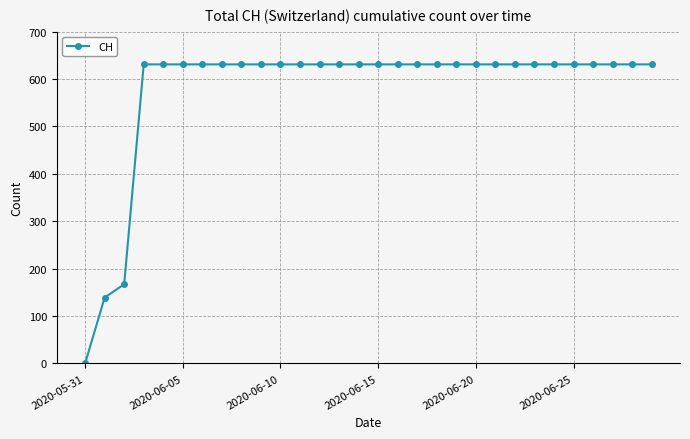

Is this an area chart (filled region under the line)?

No